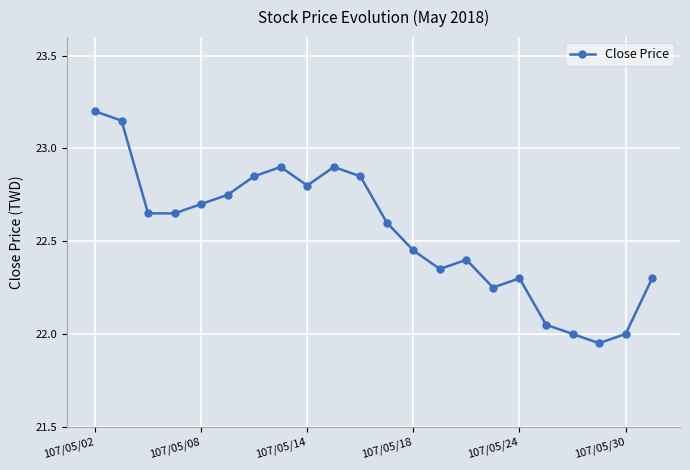

What is the average value?

22.5